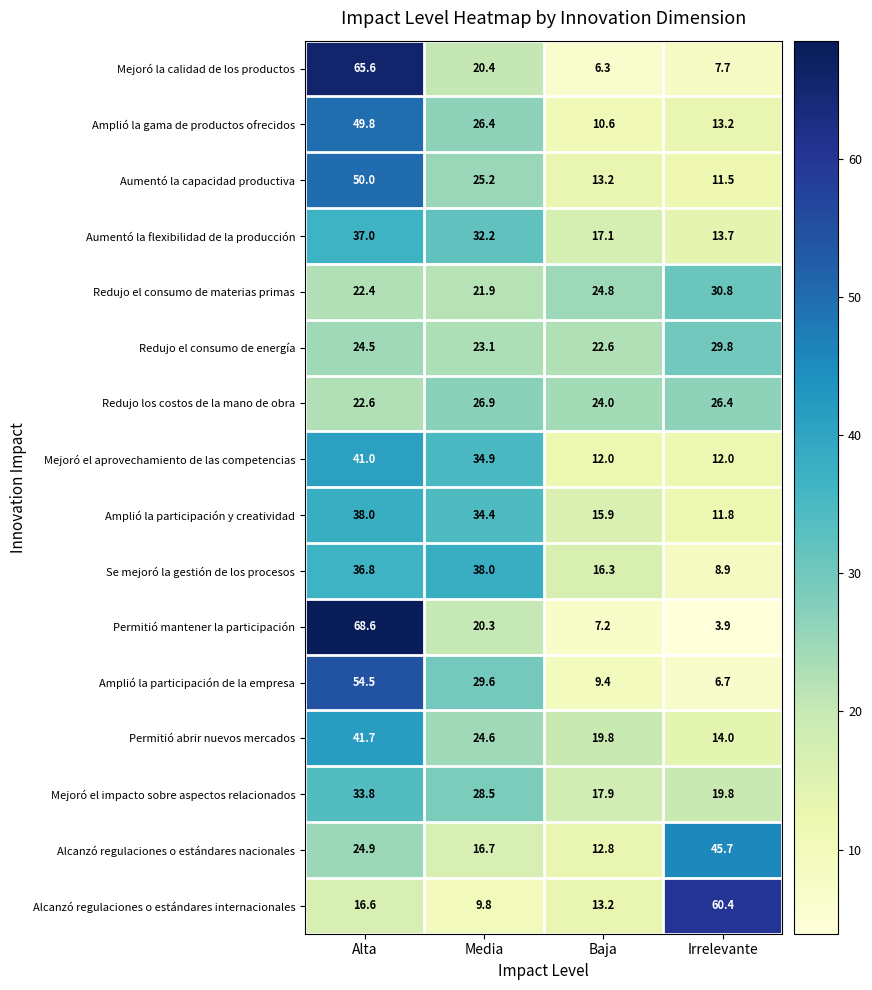

Rank the categories by Redujo los costos de la mano de obra value from lowest to highest.

Alta, Baja, Irrelevante, Media